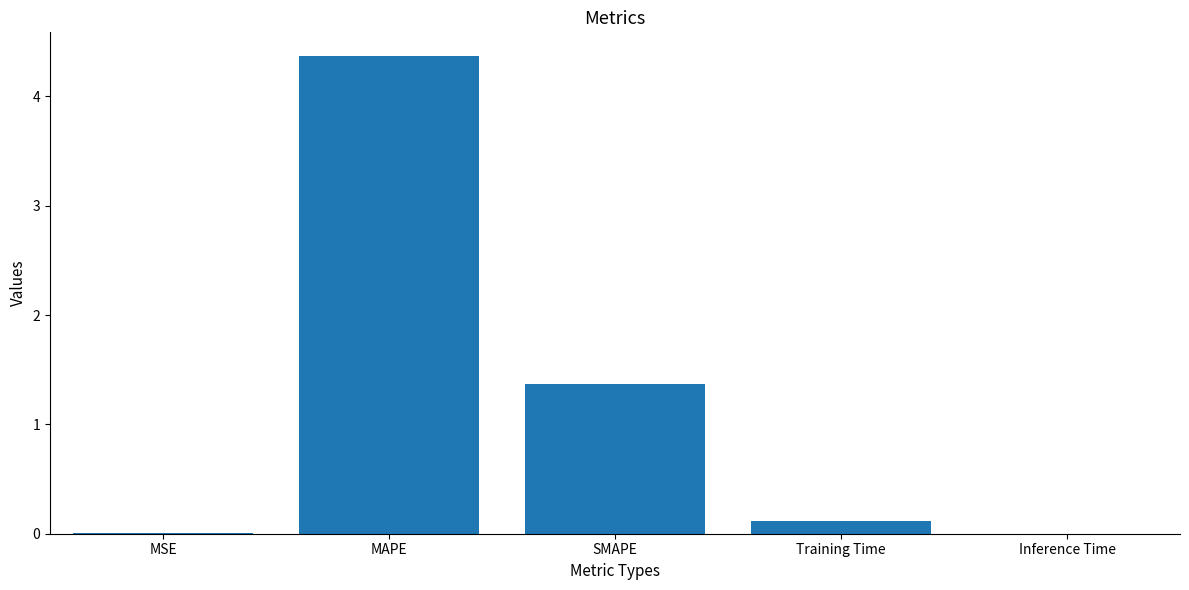

What is the difference between the values at Training Time and SMAPE?

1.3